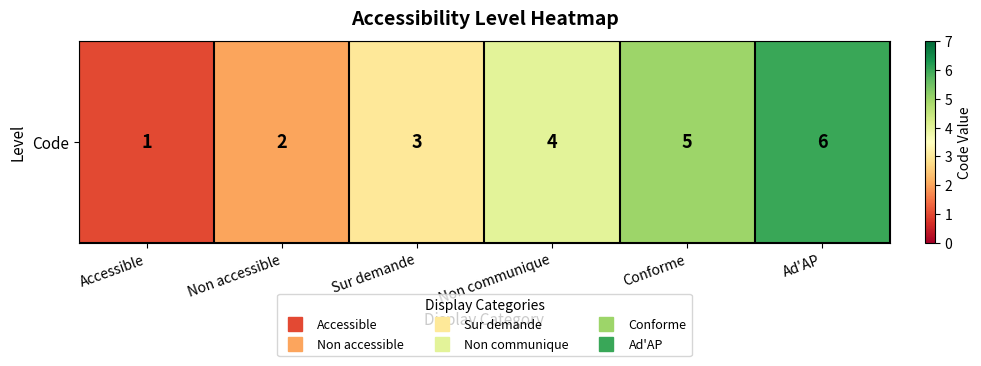

What is the maximum value shown in the chart?

6